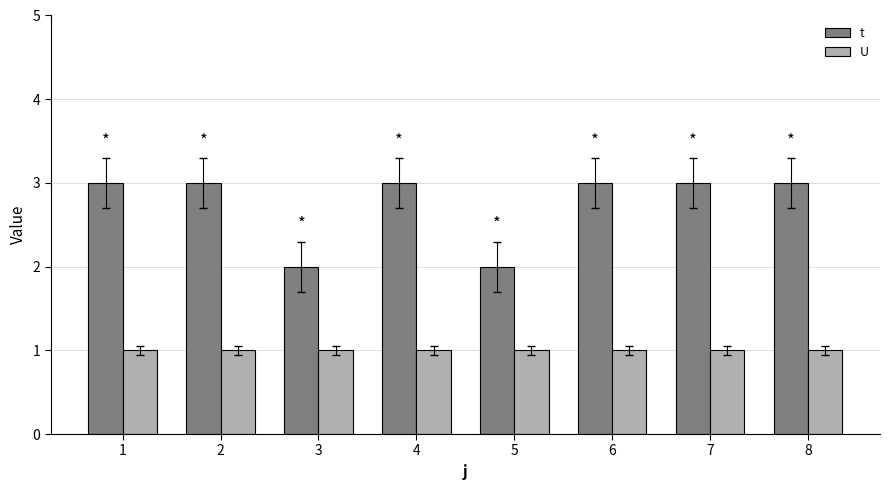

What is the maximum value shown in the chart?

3